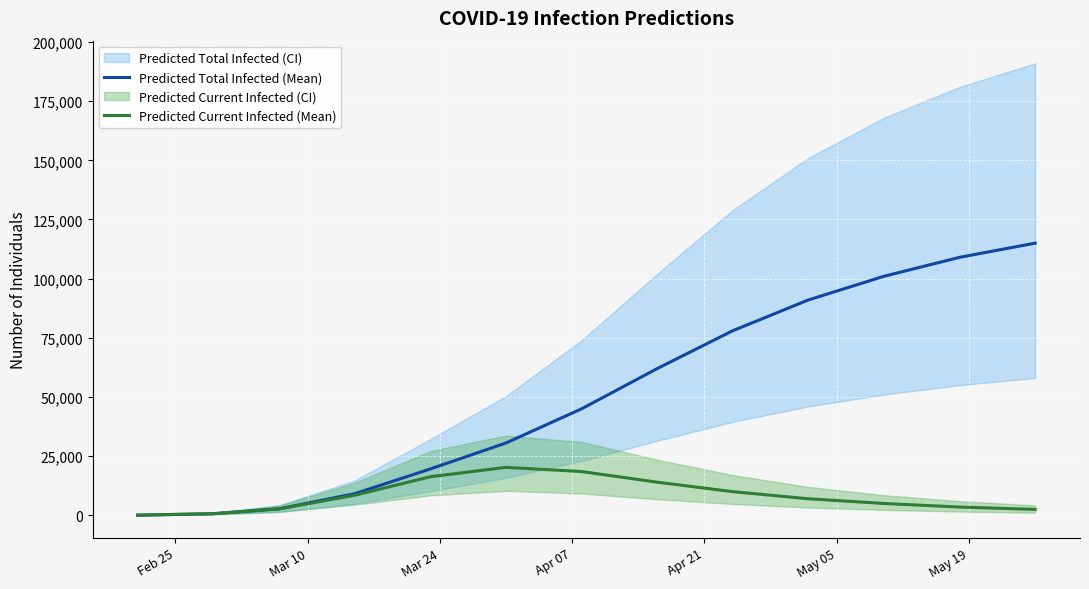

What is the maximum value for Predicted Current Infected (Mean)?

20263